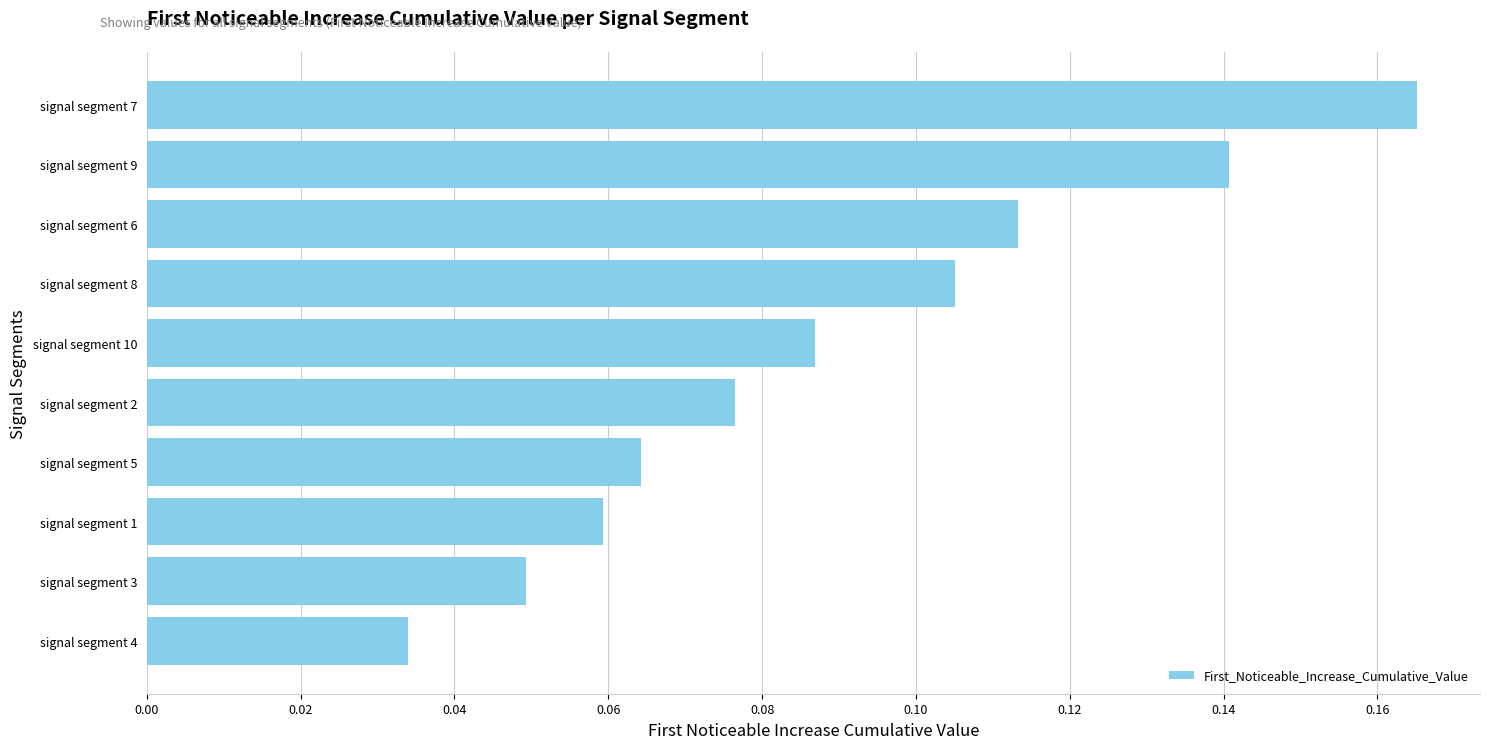

The chart shows a value of 0.0 at signal segment 8. True or false?

False